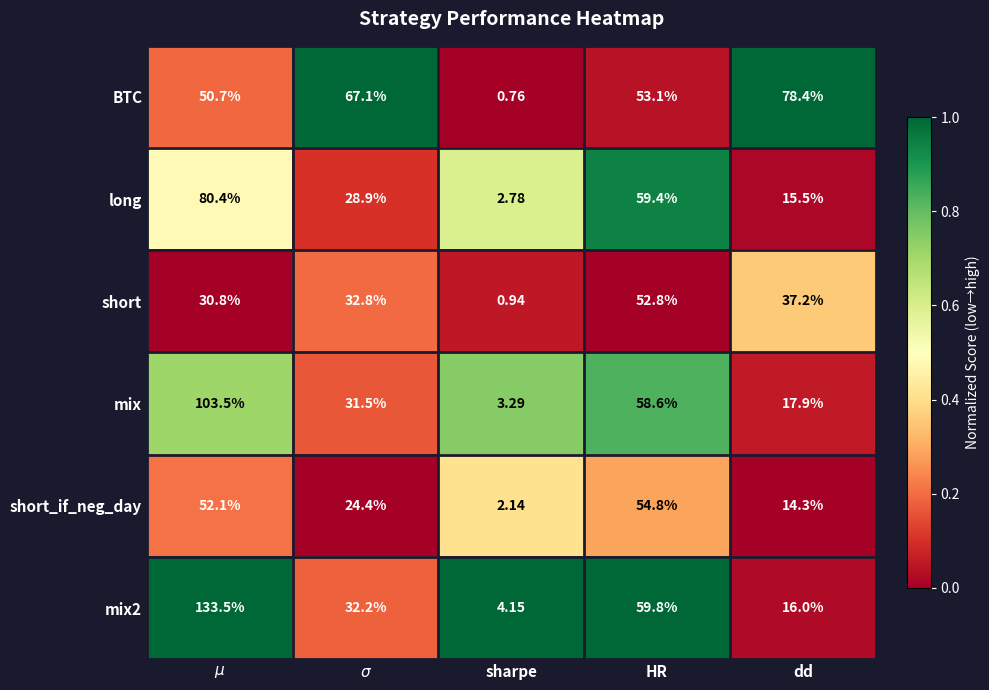

At which label does BTC reach its minimum?

sharpe